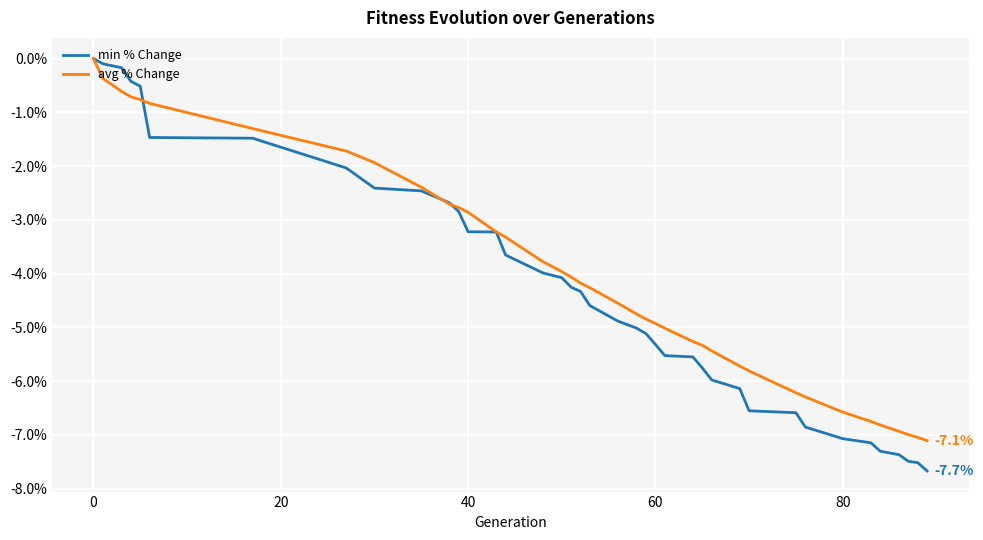

What is the minimum value shown in the chart?

-7.7